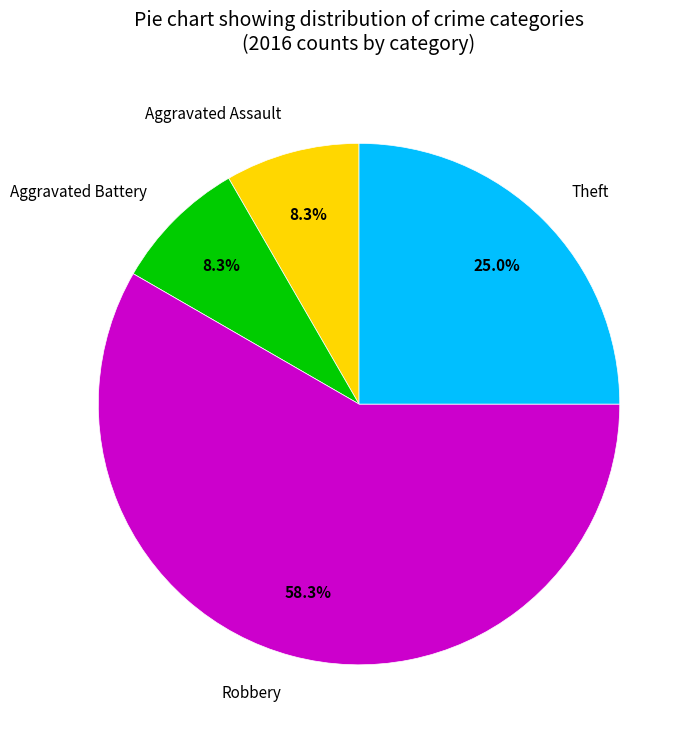

Which slice is the largest?

Robbery